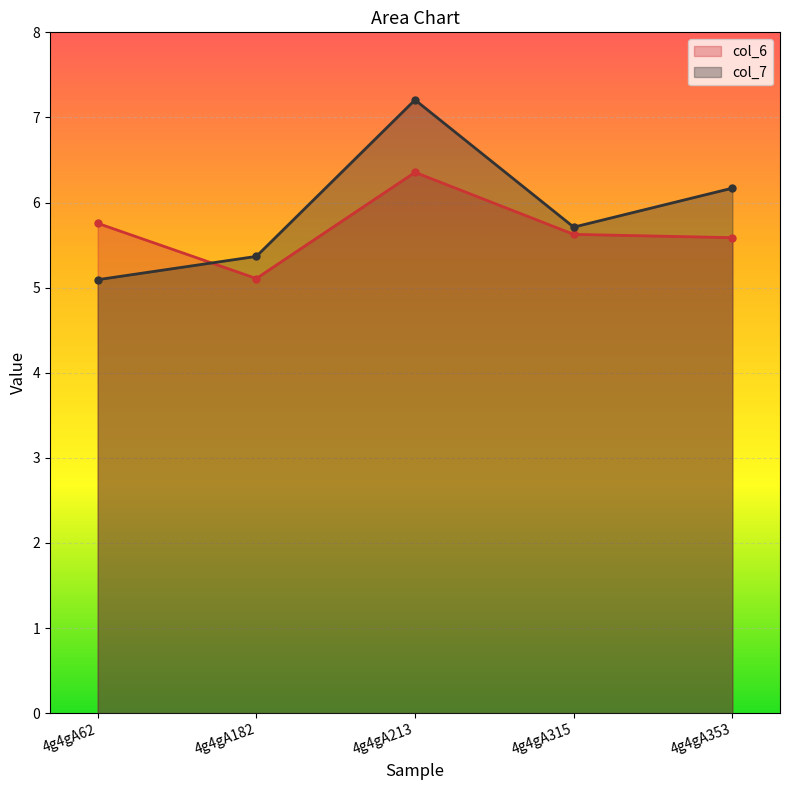

Reading left to right, transcribe all the data shown in this chart.

col_6: 4g4gA62=5.8	4g4gA182=5.1	4g4gA213=6.4	4g4gA315=5.6	4g4gA353=5.6
col_7: 4g4gA62=5.1	4g4gA182=5.4	4g4gA213=7.2	4g4gA315=5.7	4g4gA353=6.2